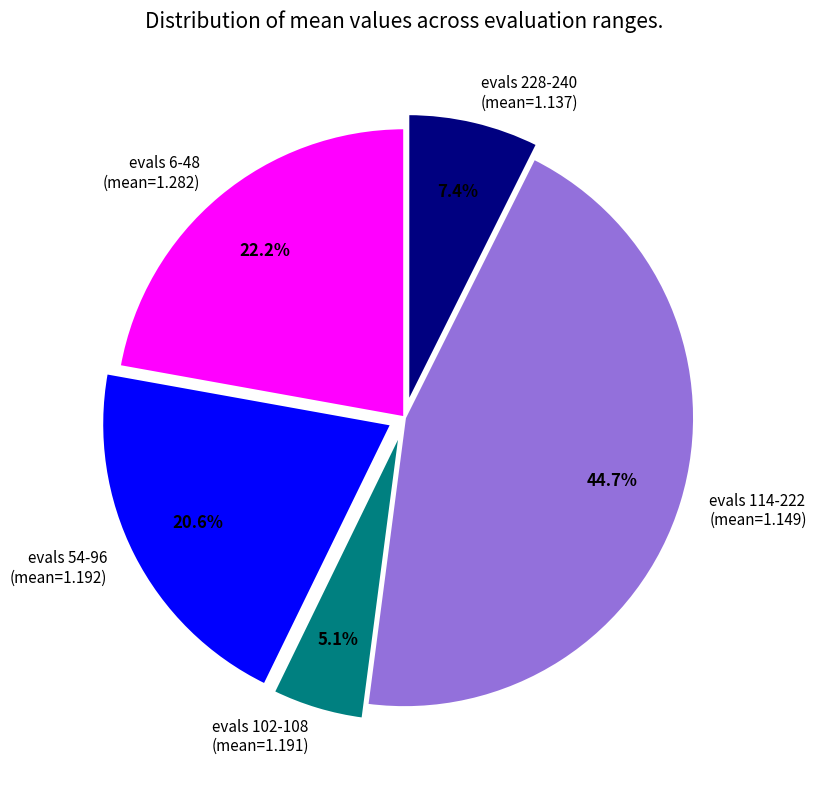

To the nearest percent, what is the average slice percentage?

20%